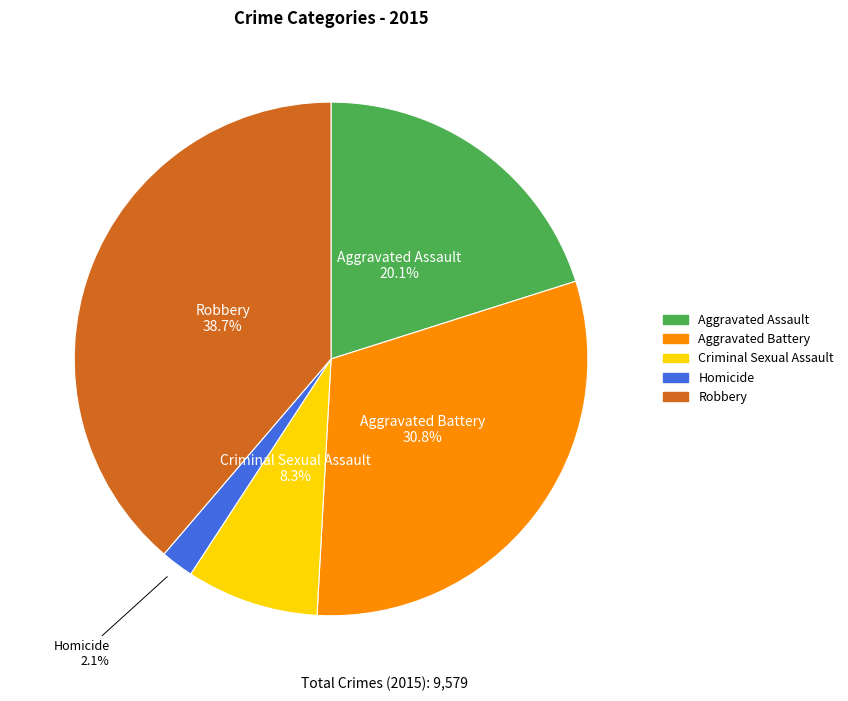

Between Criminal Sexual Assault and Aggravated Assault, which is larger?

Aggravated Assault